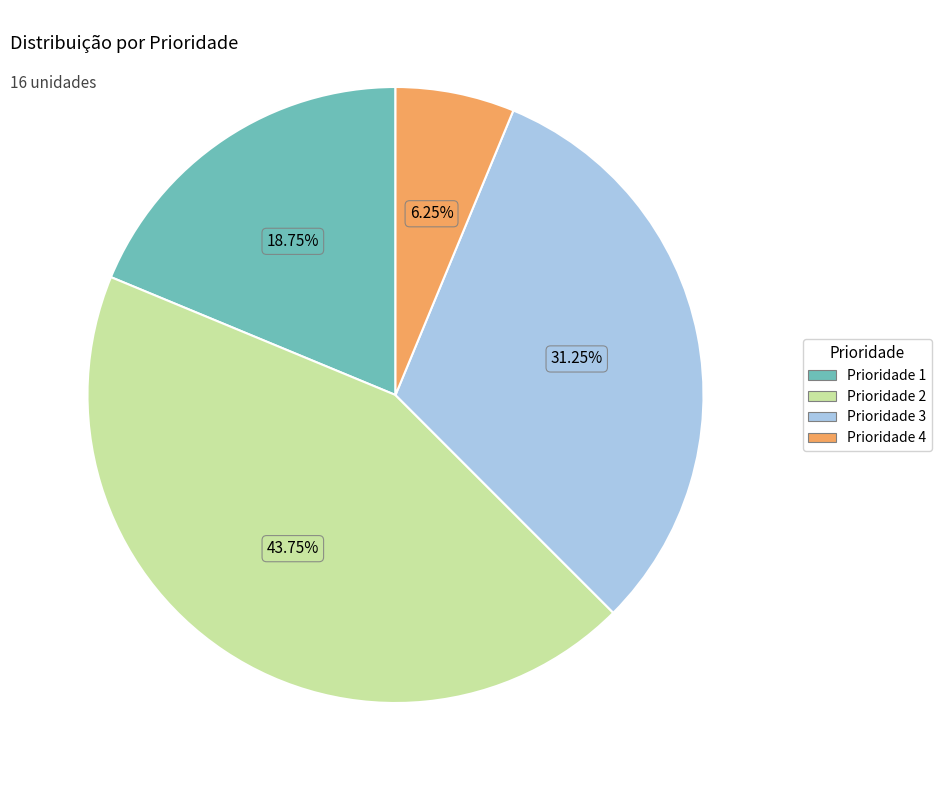

Is there any slice that represents more than half of the pie?

No